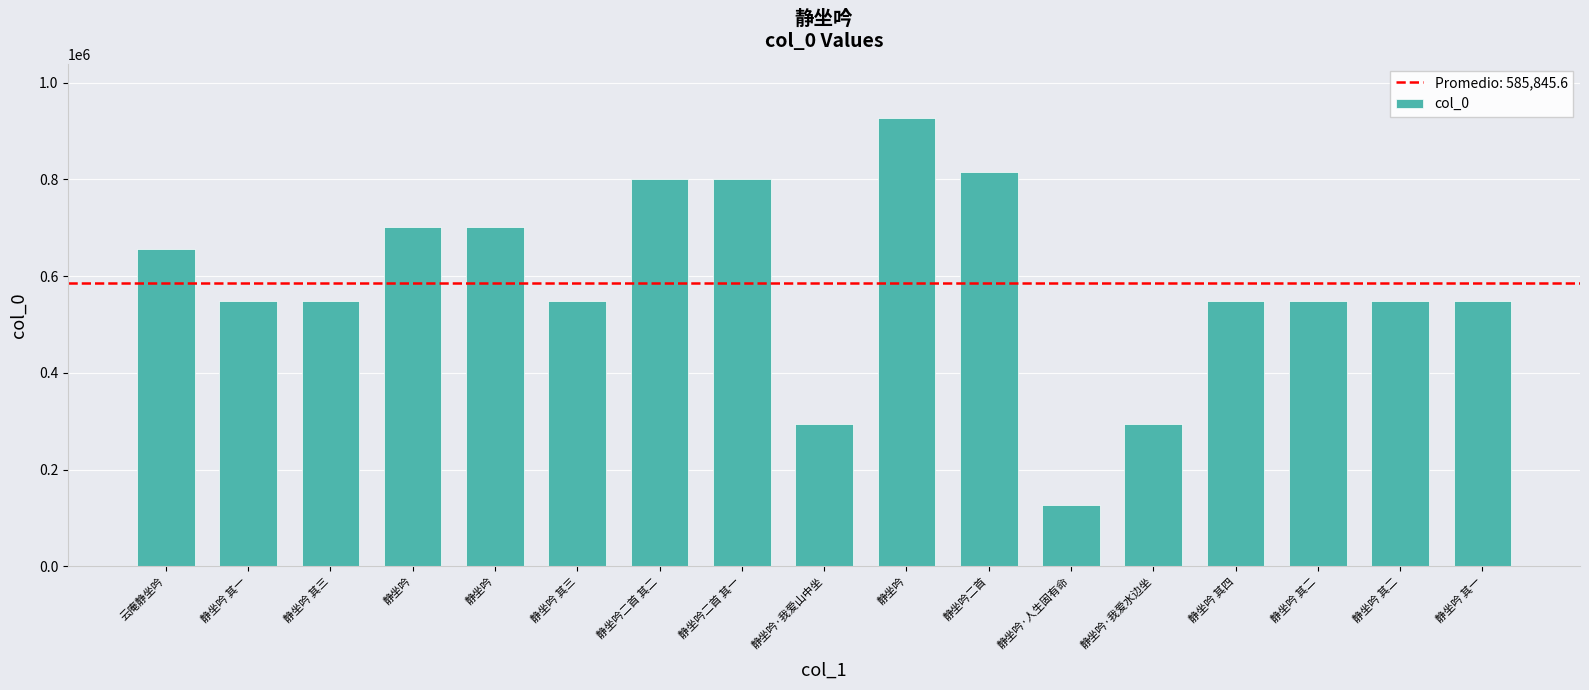

How many bars are there in total?

17